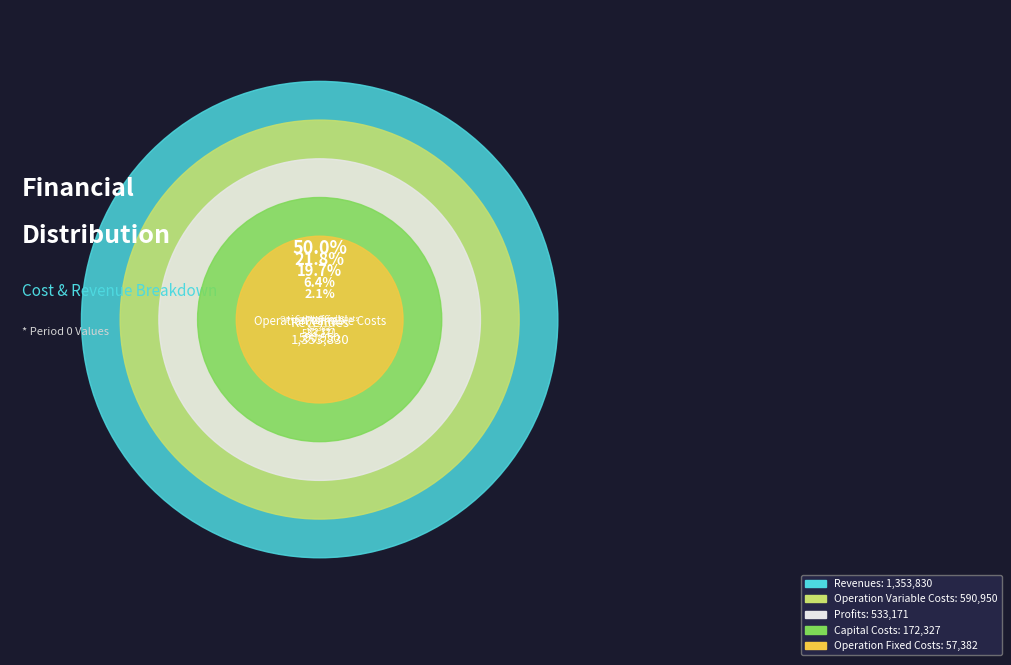

What percentage is NOT represented by Total Operation Fixed Costs?

97.9%